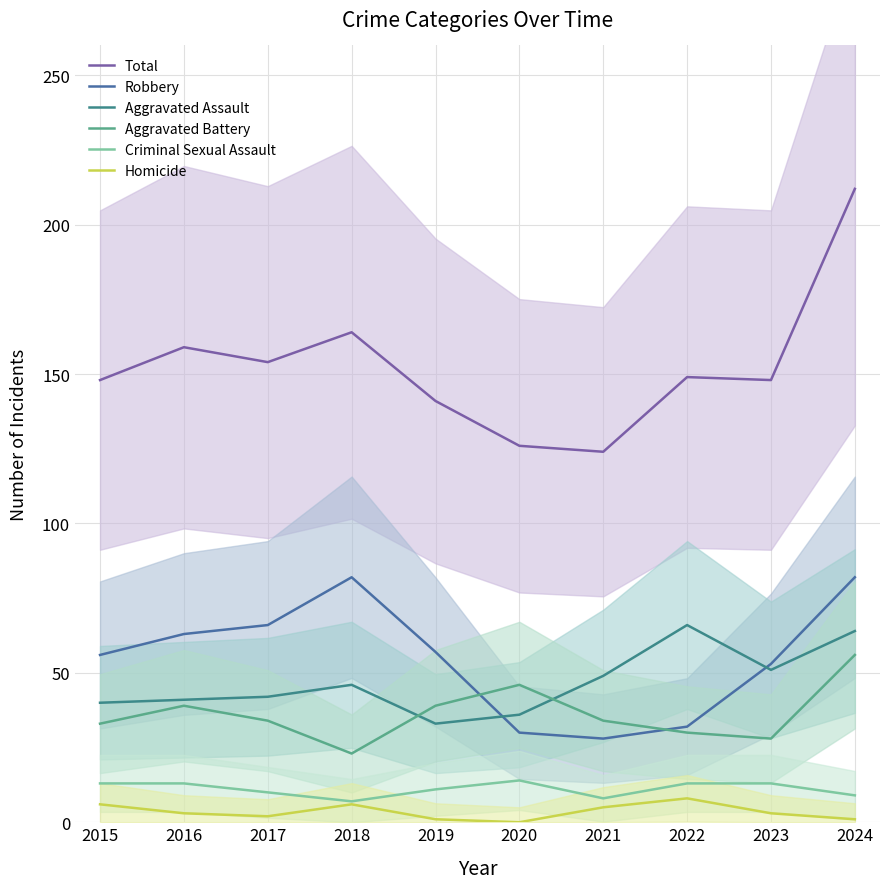

Which has a higher value, 2022 or 2020?

2022